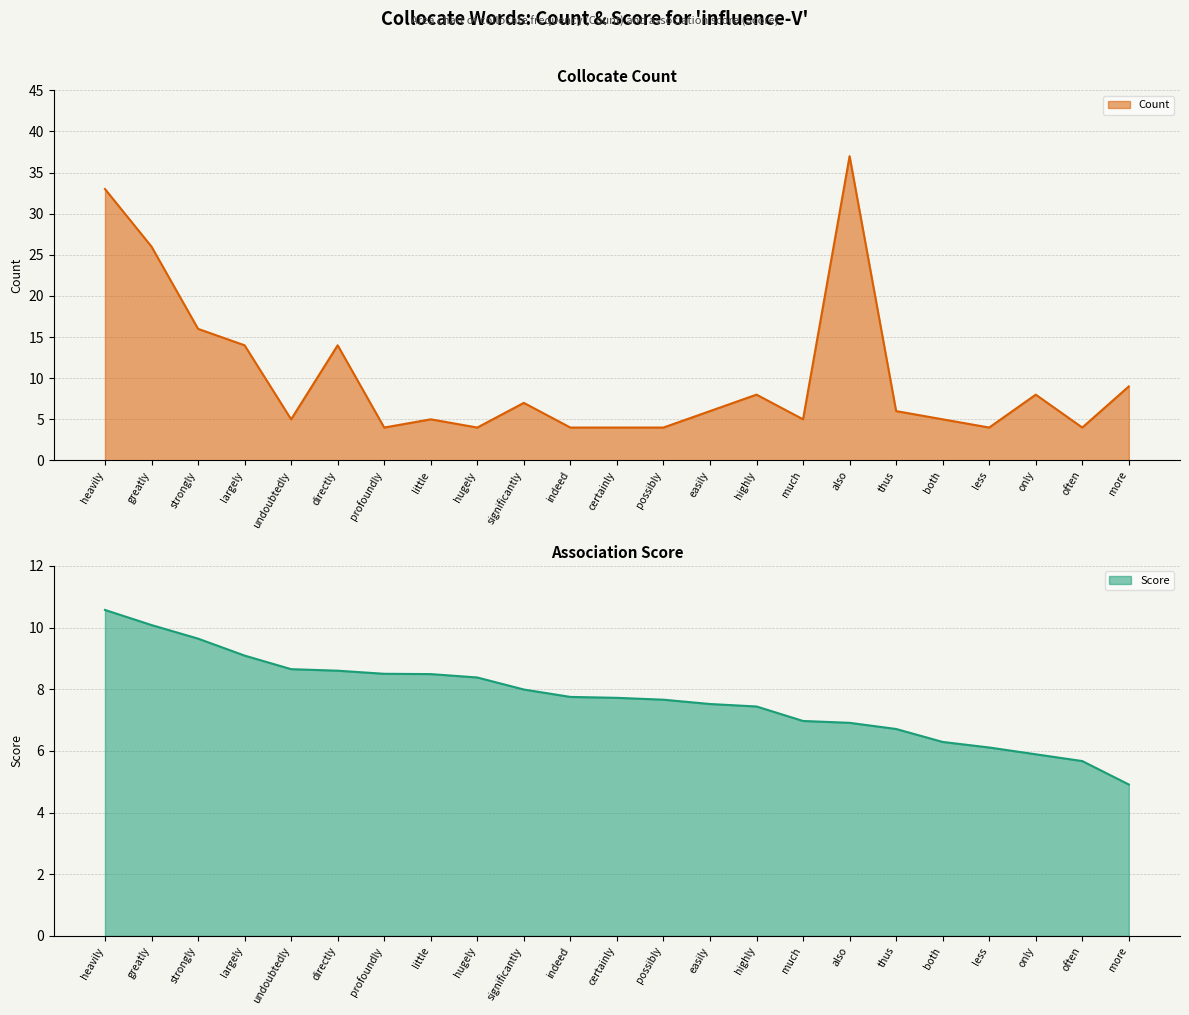

Which series changed the most between hugely and only?

Count